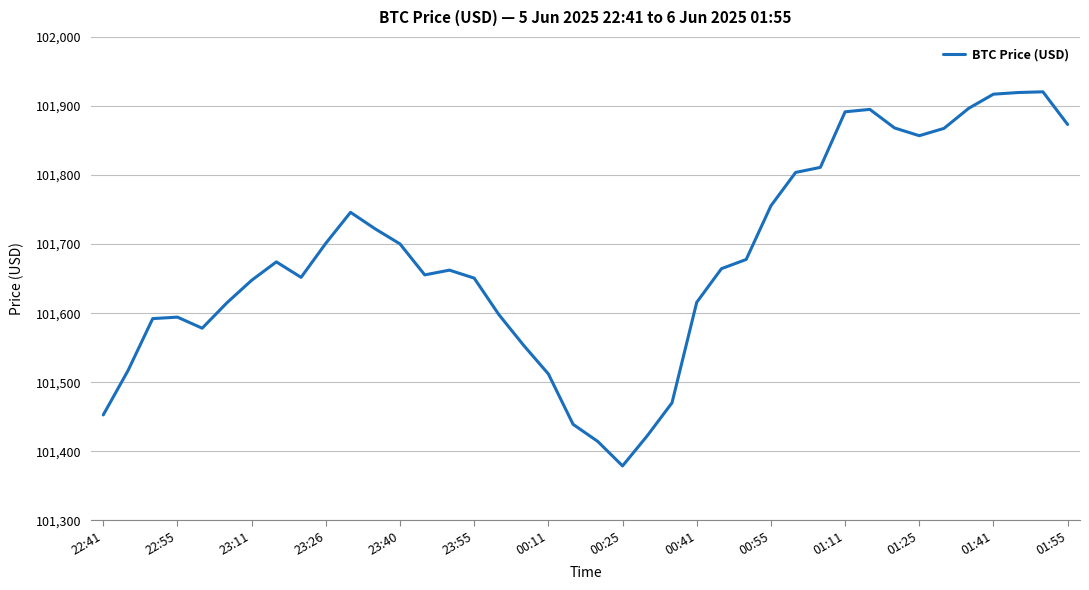

What is the greatest value displayed?

101920.6